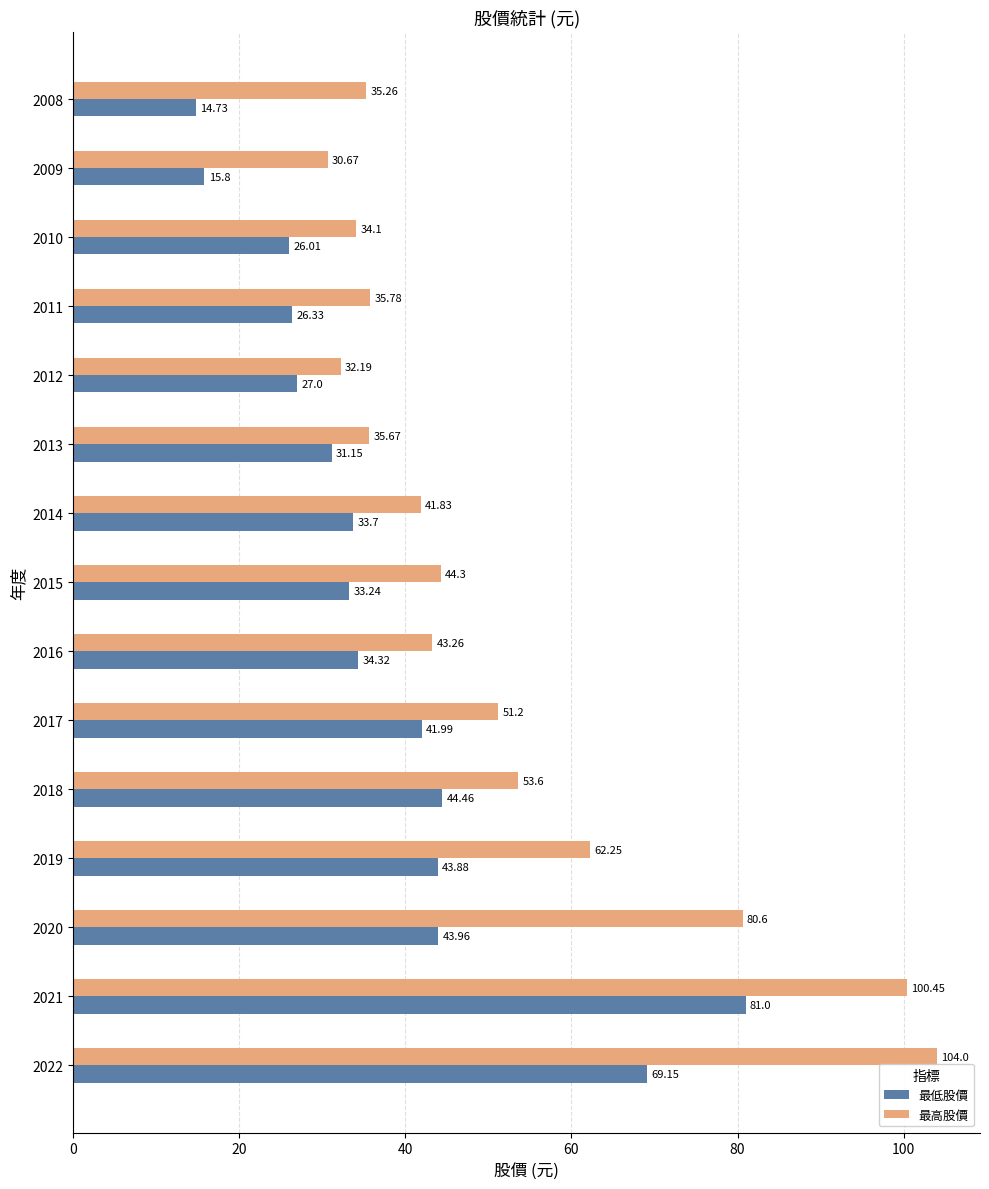

At which category is the sum across all series the highest?

2021